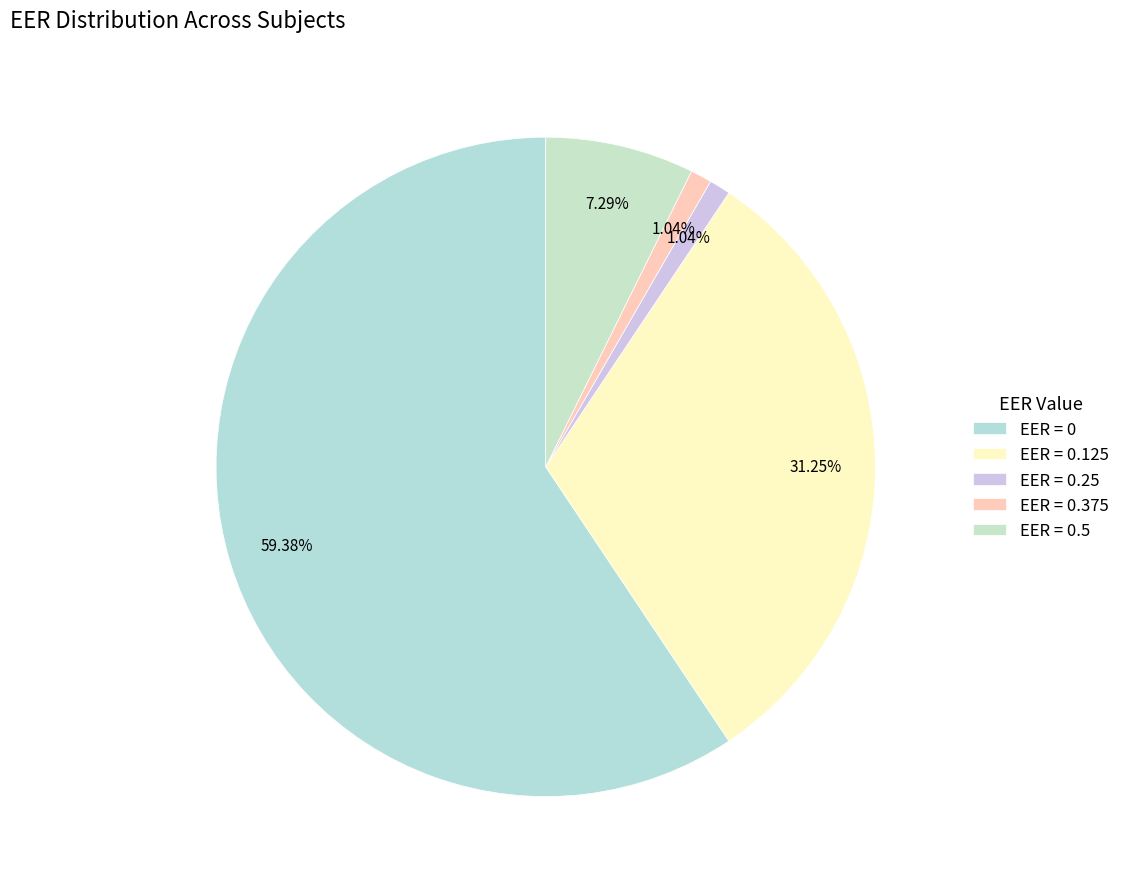

Rank the categories by value from lowest to highest.

EER = 0.25, EER = 0.375, EER = 0.5, EER = 0.125, EER = 0